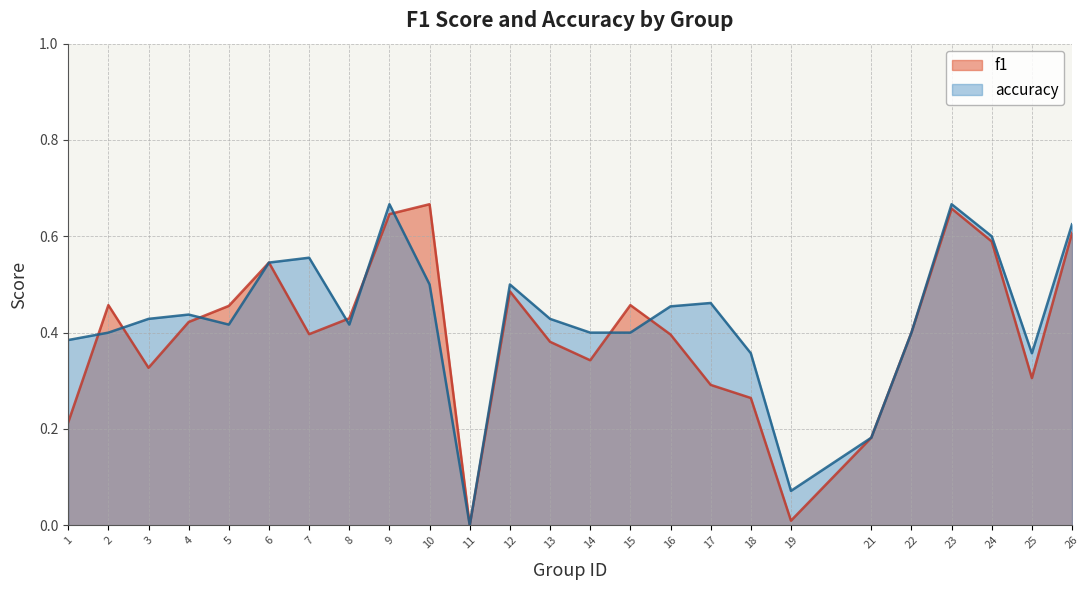

Is it true that accuracy equals 0.3 at 11?

False